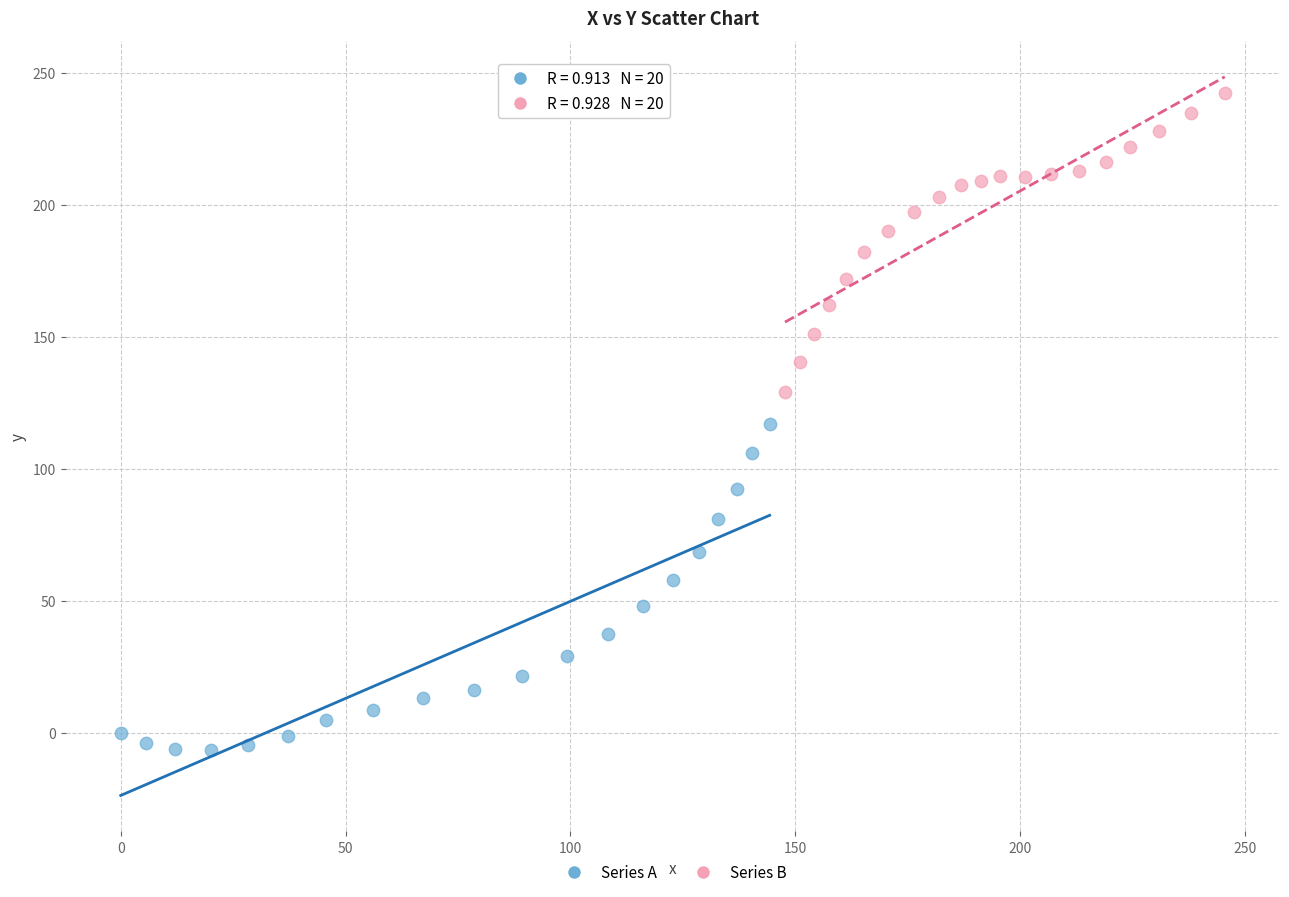

Which series reaches the maximum Y coordinate?

Series B